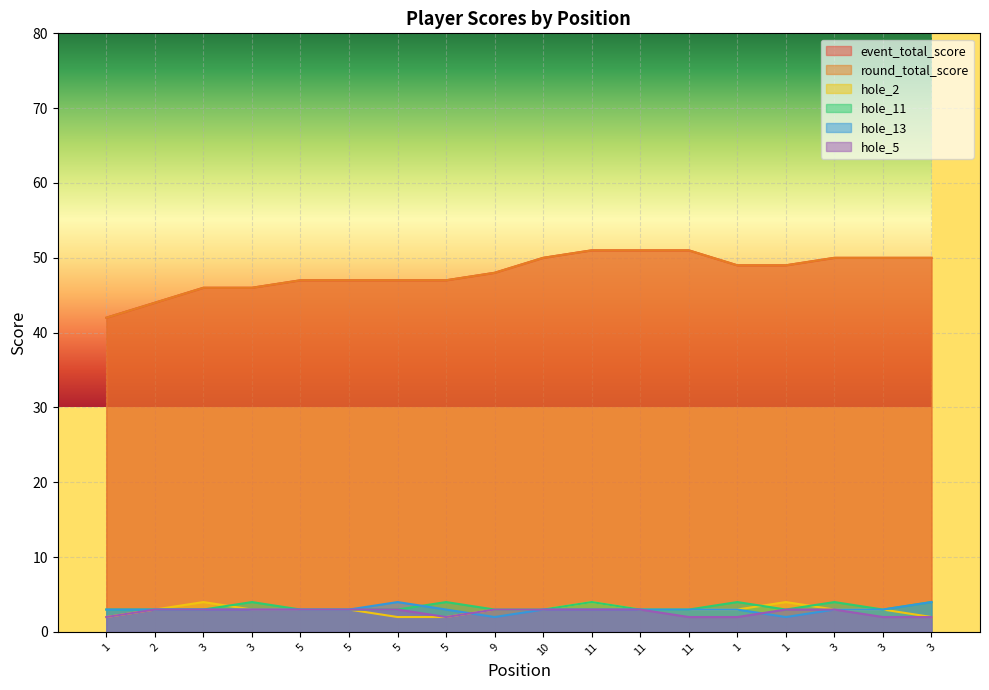

How many data points does each series have?

18